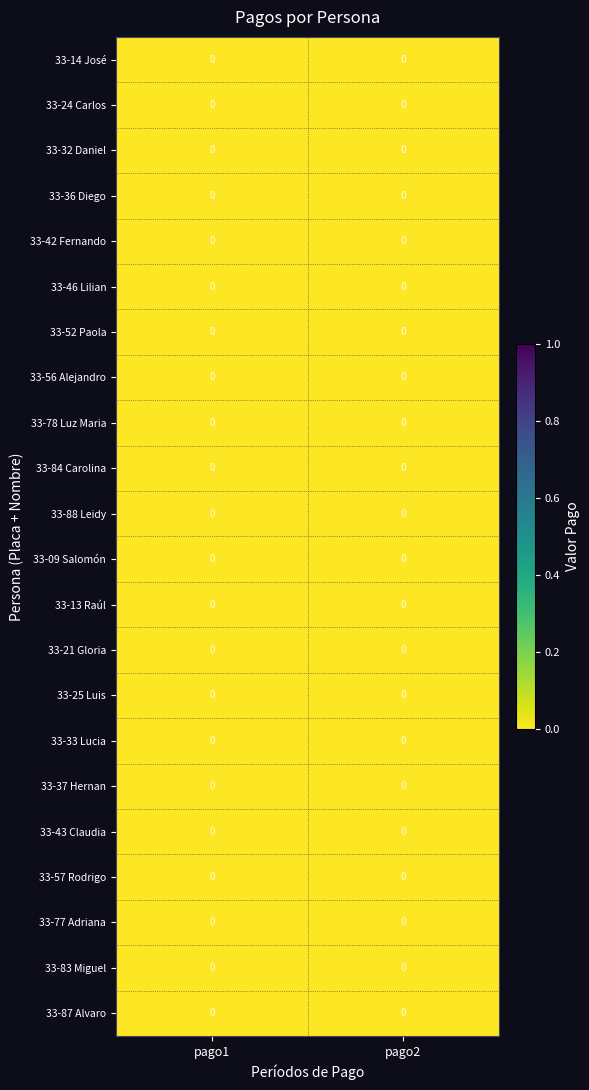

Rank the categories by row_0 value from lowest to highest.

pago2, pago1